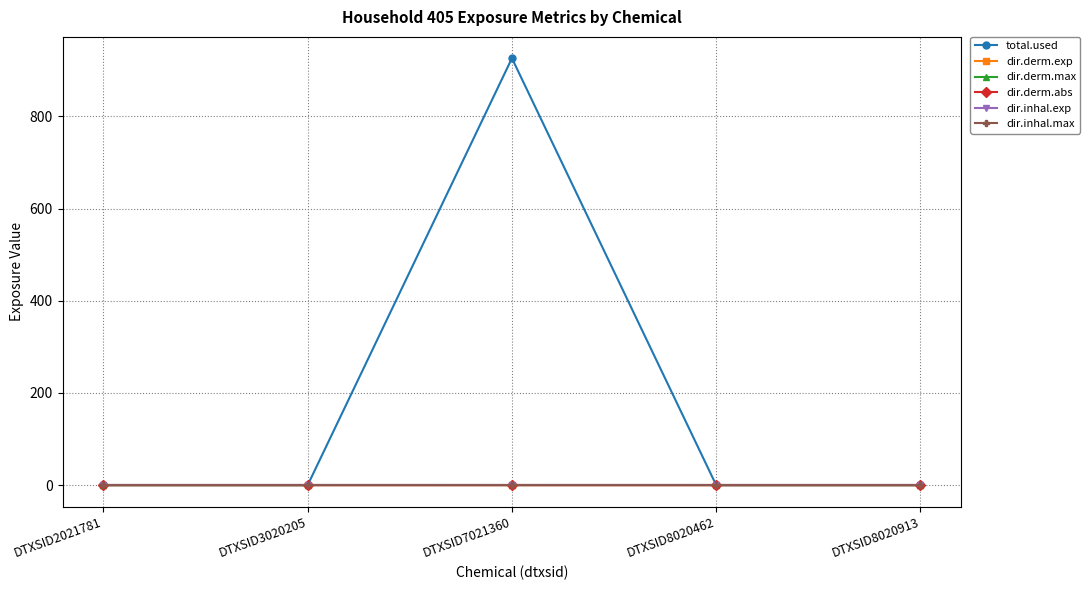

At which category is the sum across all series the highest?

DTXSID7021360